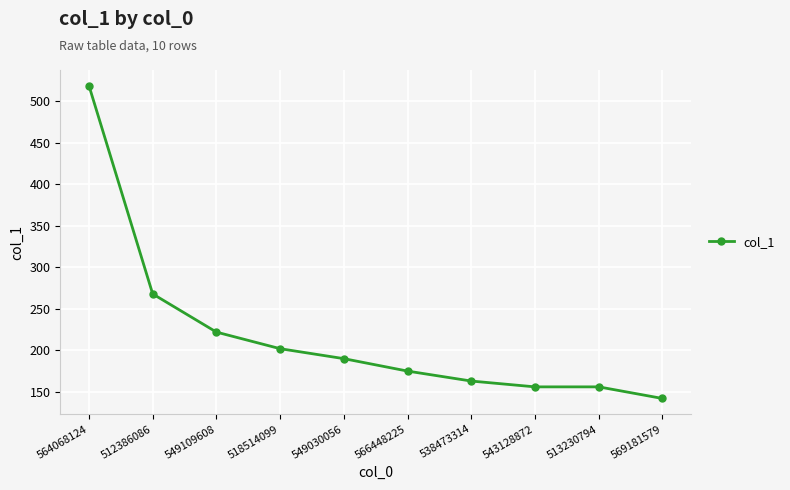

What is the ratio of the value at 549109608 to the value at 569181579?

1.6